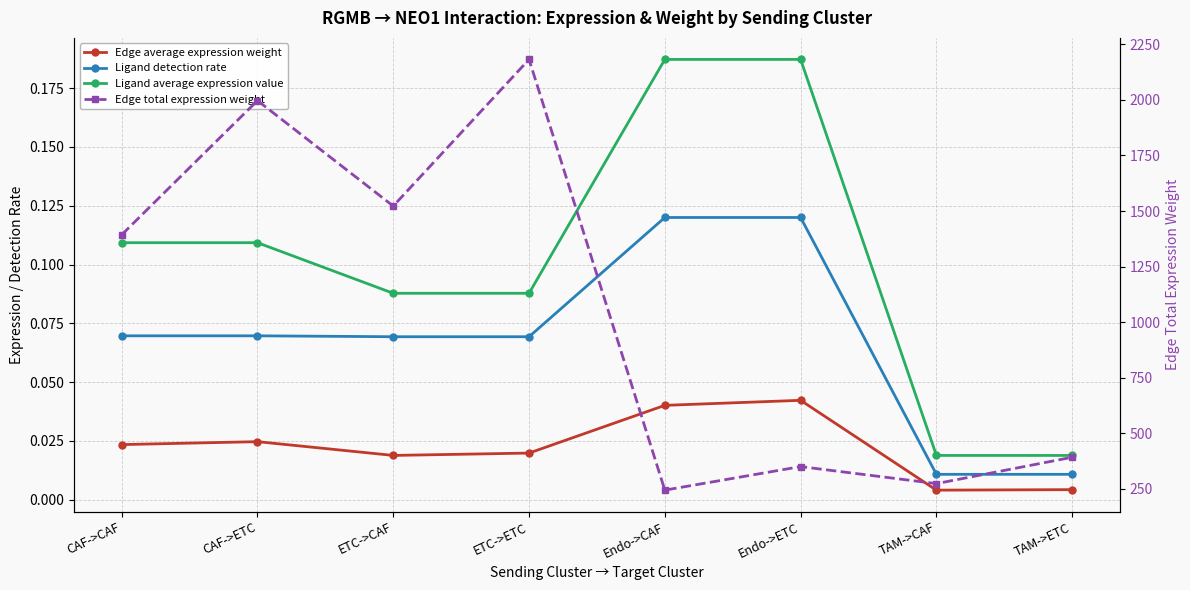

The Ligand average expression value series shows 0.1 at ETC->ETC. True or false?

False